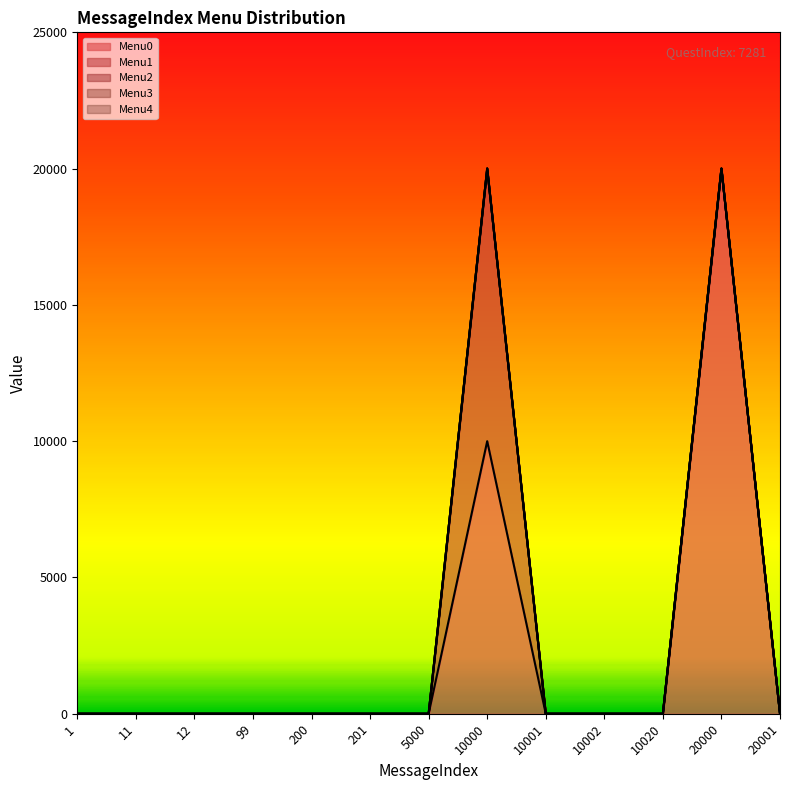

The value of Menu4 at 1 is 0. True or false?

True